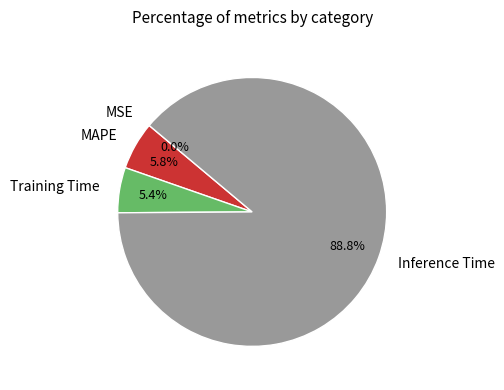

True or false: Training Time accounts for 5% of the total.

True